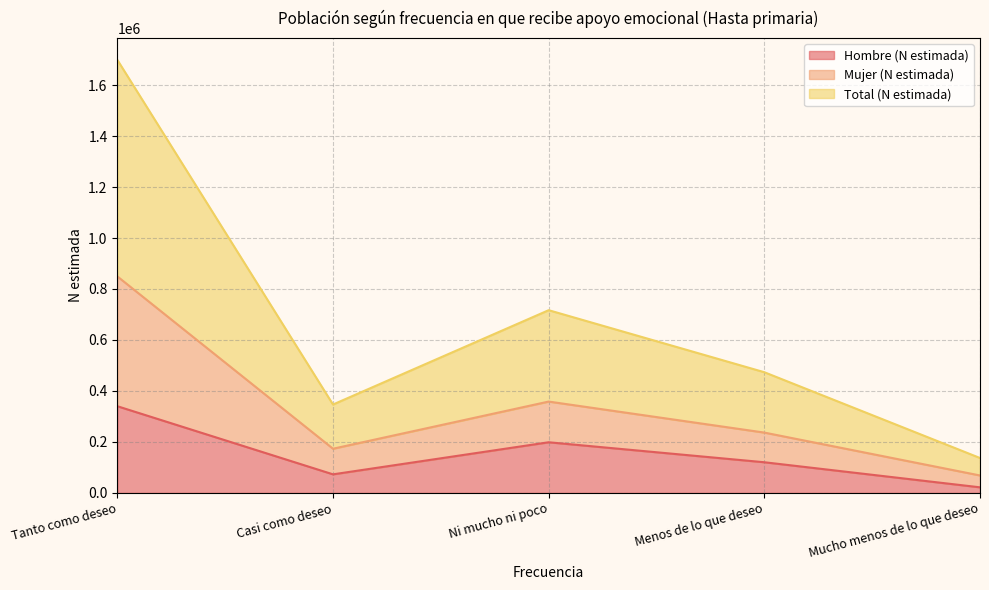

True or false: Total (N estimada) and Mujer (N estimada) cross at least once.

False